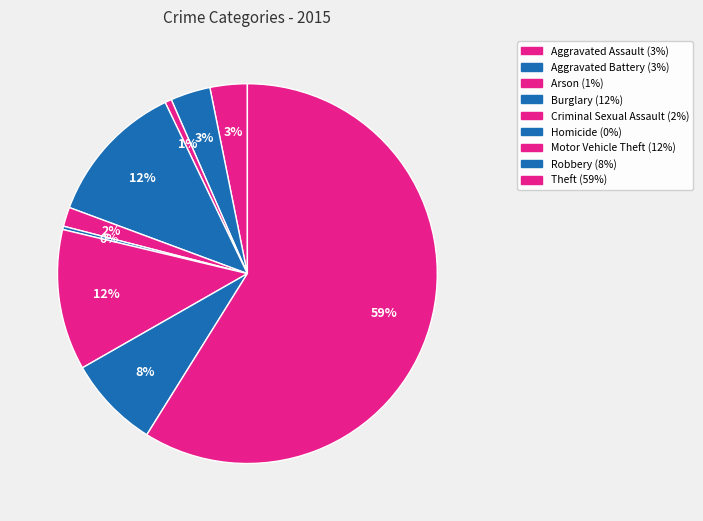

To the nearest percent, what is the average slice percentage?

11%